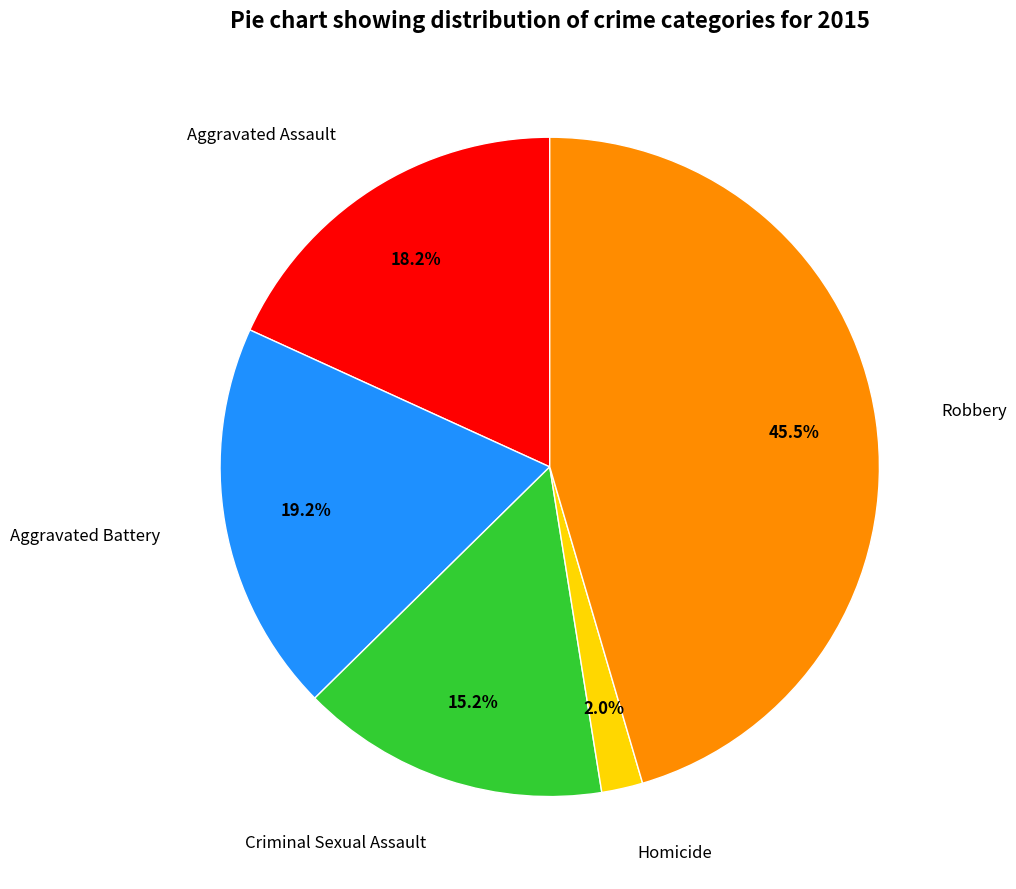

What is the ratio of the value at Homicide to the value at Criminal Sexual Assault?

0.1